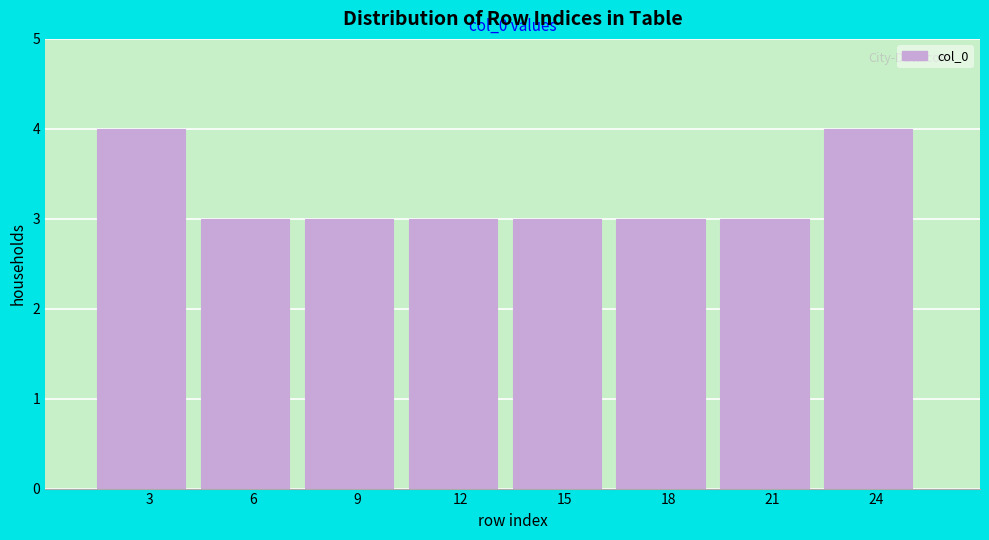

Reading left to right, extract all data points from this chart.

3=4	6=3	9=3	12=3	15=3	18=3	21=3	24=4